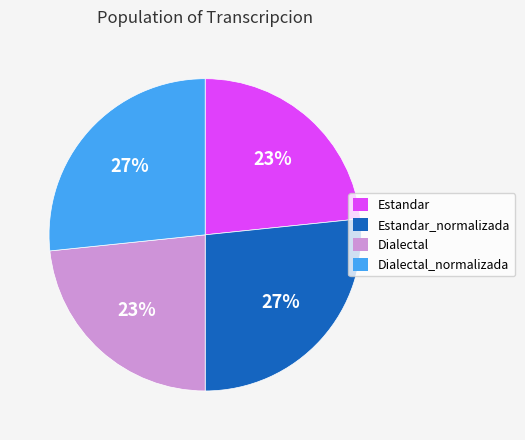

To the nearest percent, what is the average slice percentage?

25%